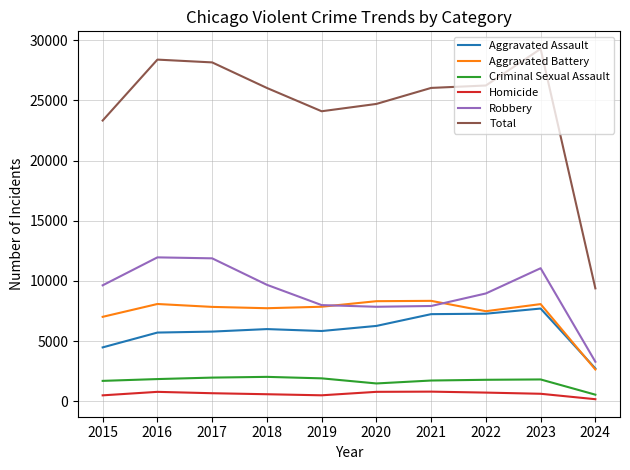

True or false: Robbery has more than 1 points higher than both neighbors.

True